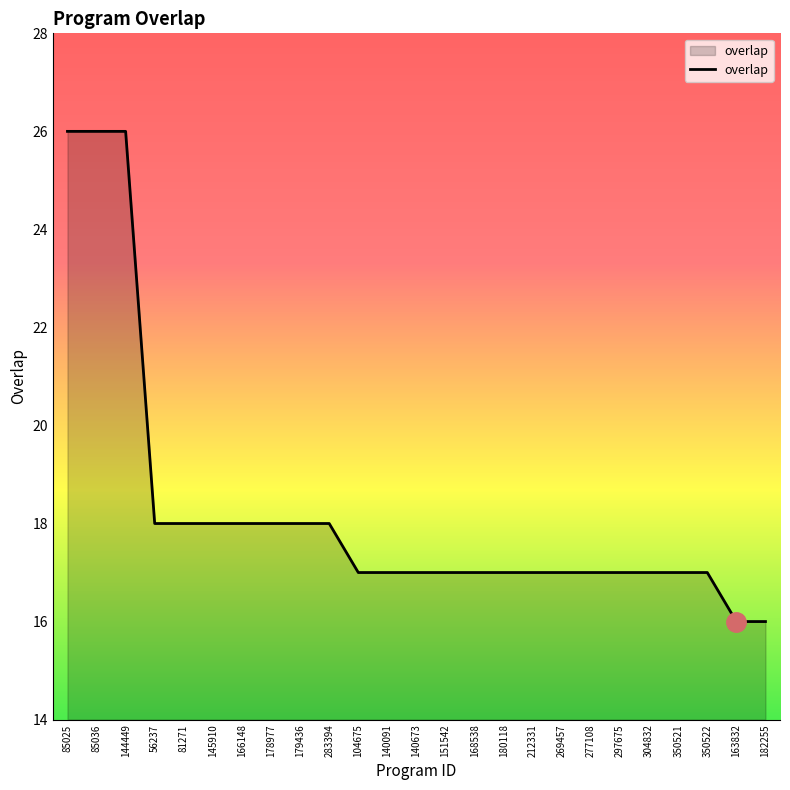

What position from the left is 297675?

20